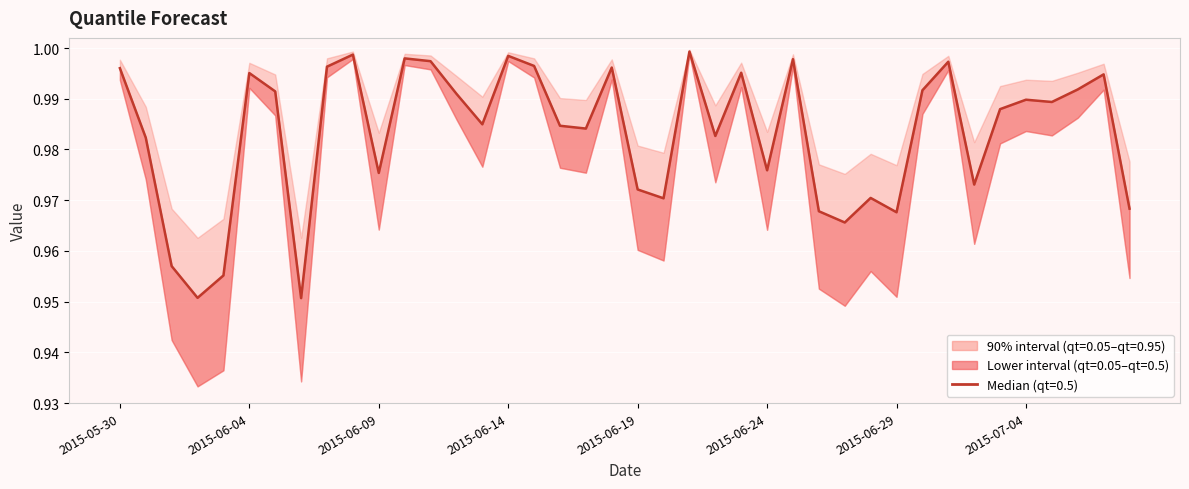

How many interior local peaks does the qt=0.5 series have?

12